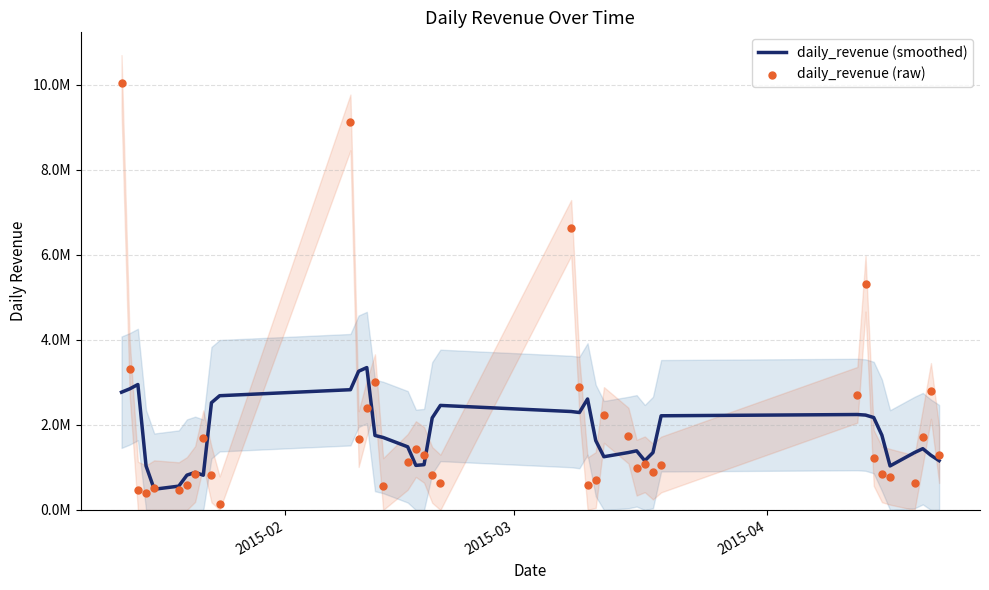

Which series contains the highest Y value?

daily_revenue (raw)